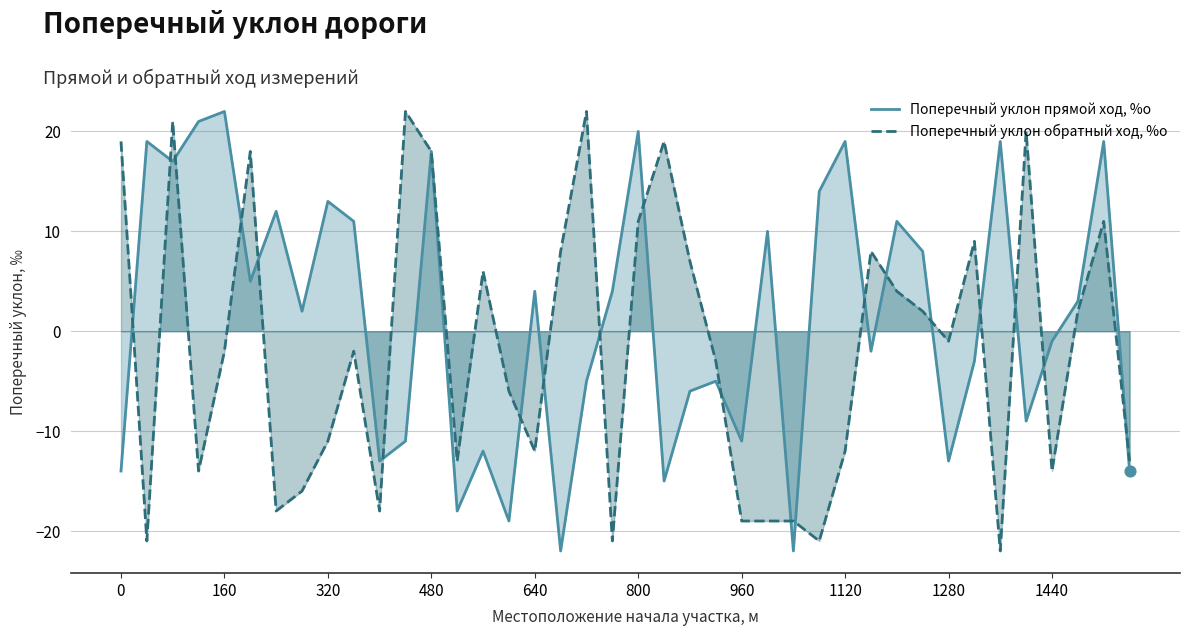

What are all the series names shown in the legend?

Поперечный уклон прямой ход, %о, Поперечный уклон обратный ход, %о